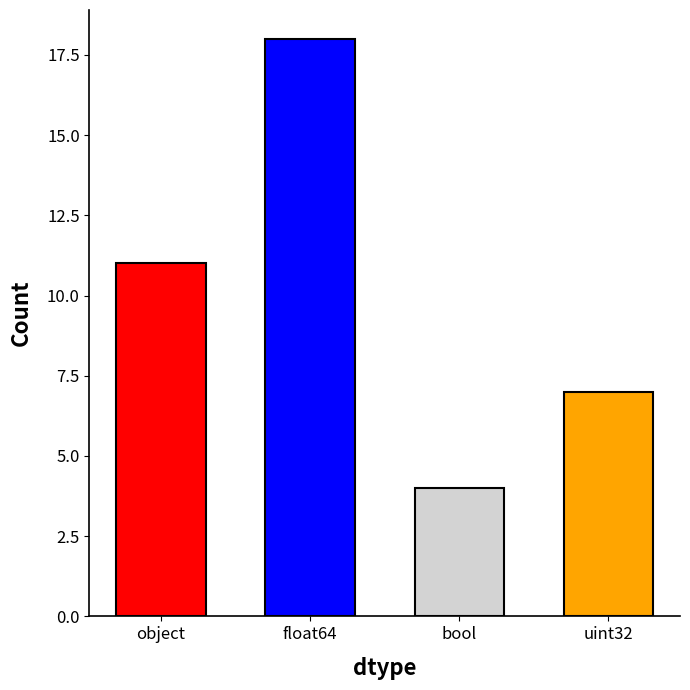

How many bars are there in total?

4